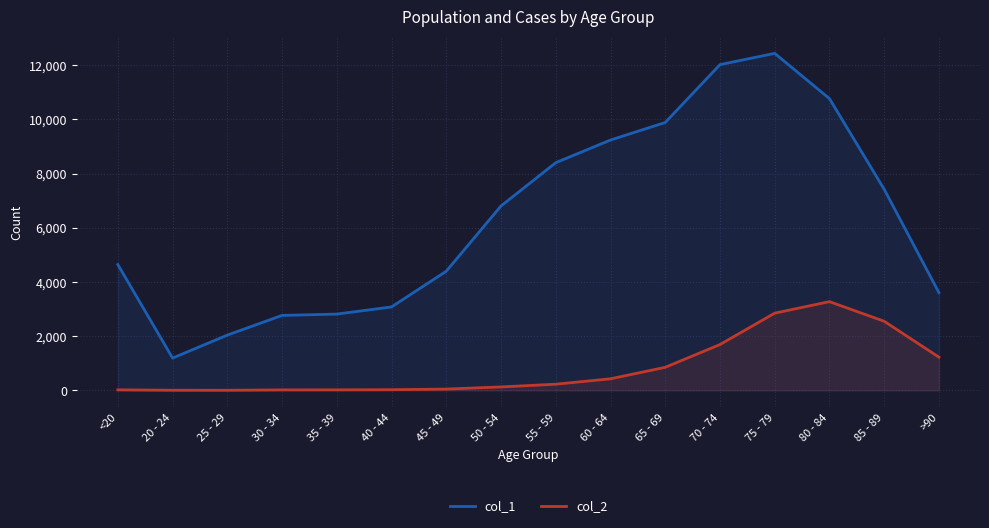

What is the label of the 7th point from the left?

45 - 49